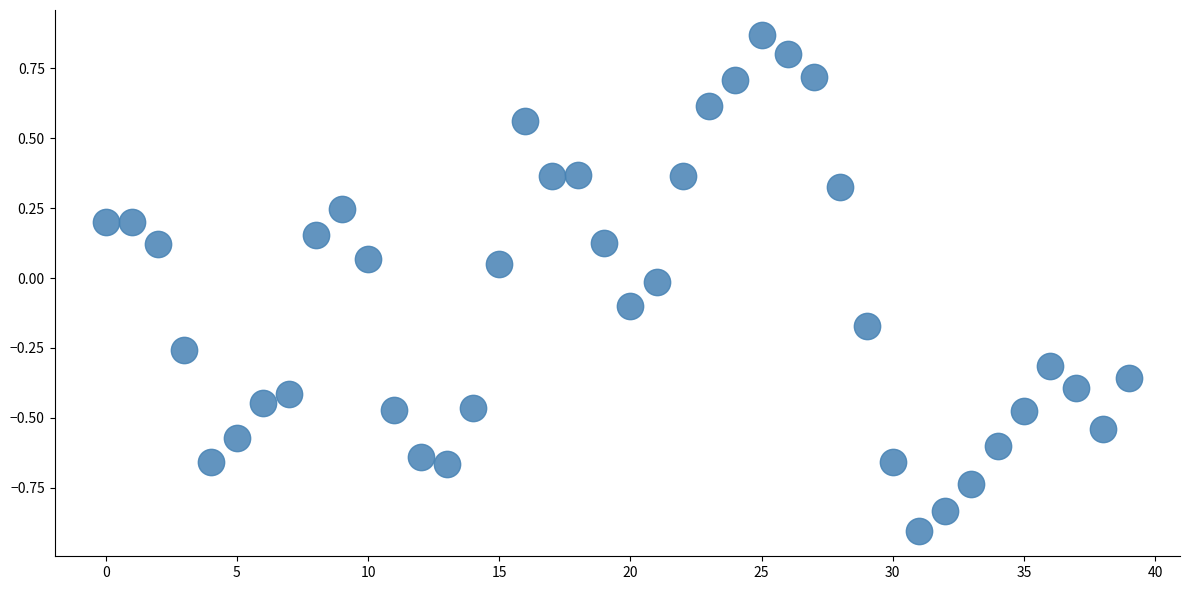

What is the range of Y values (max minus min)?

1.8